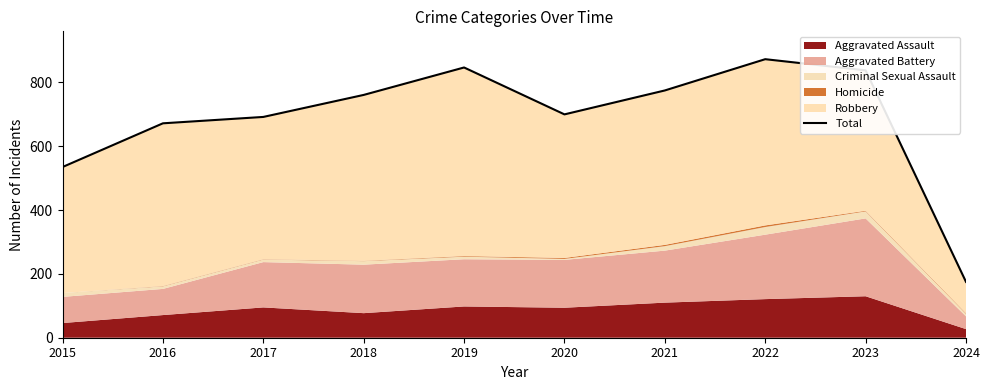

Which has a higher value, 2020 or 2018?

2018